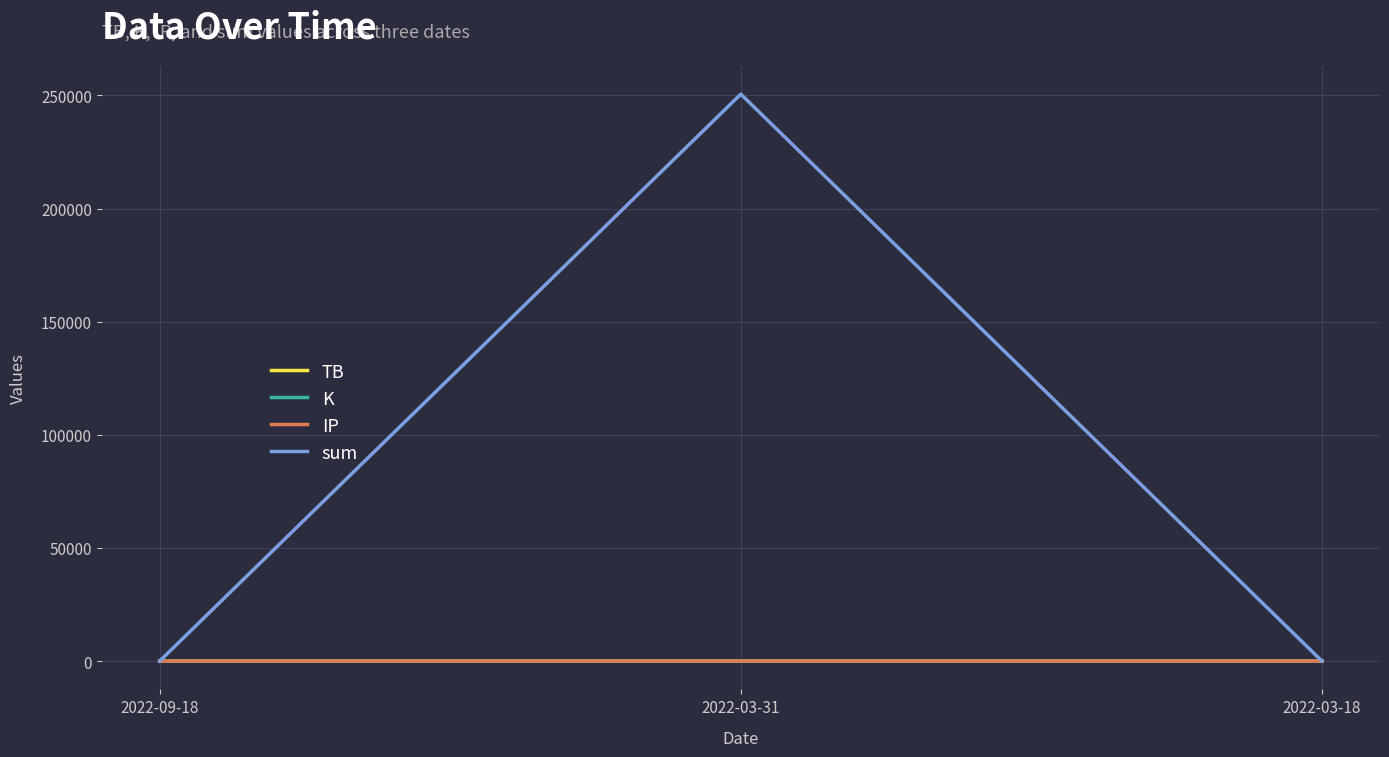

Which series has the widest spread of values?

sum